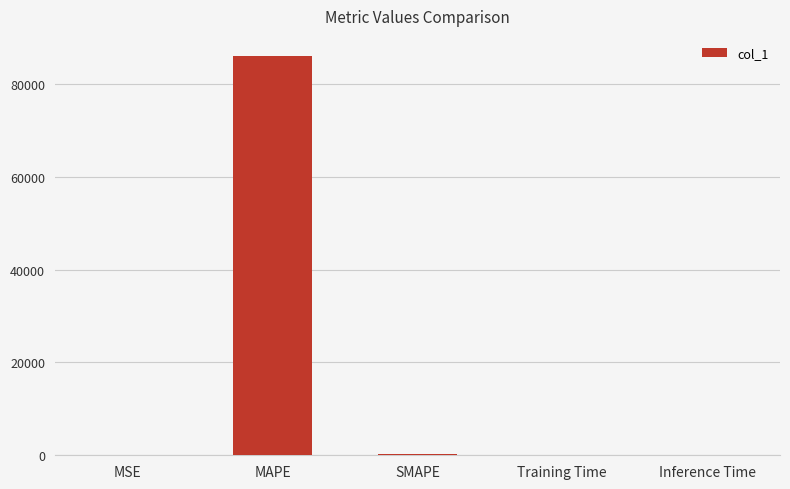

Which category has the highest value across all series?

MAPE